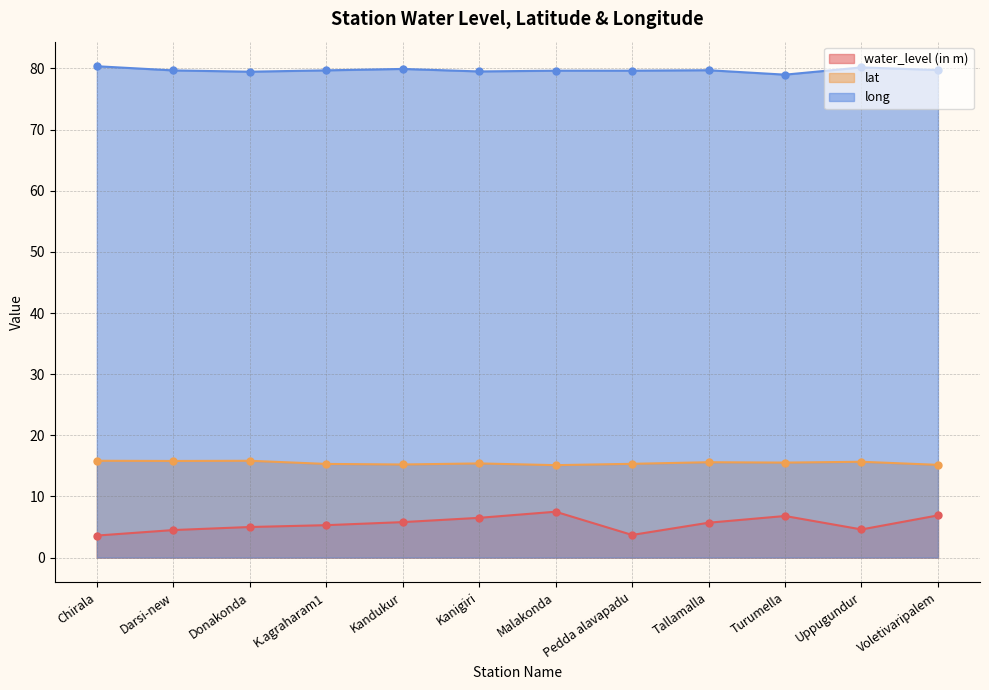

Which series changed the most between Kandukur and Voletivaripalem?

water_level (in m)